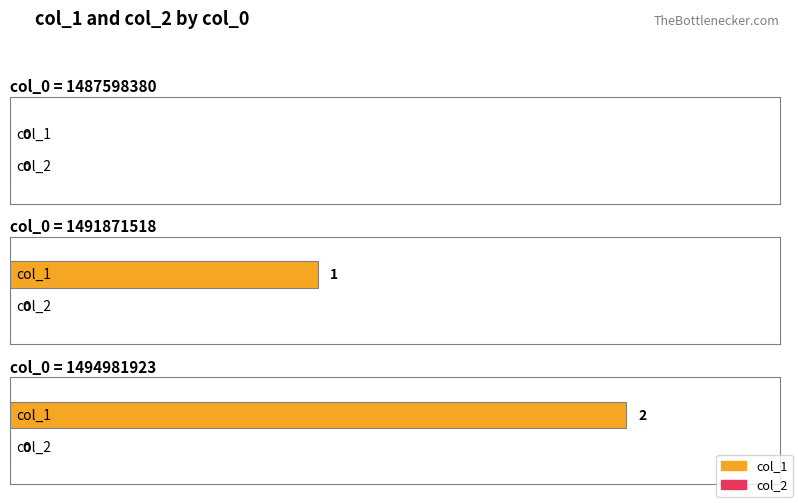

What is the difference between the maximum and second lowest values in the col_1 series?

1